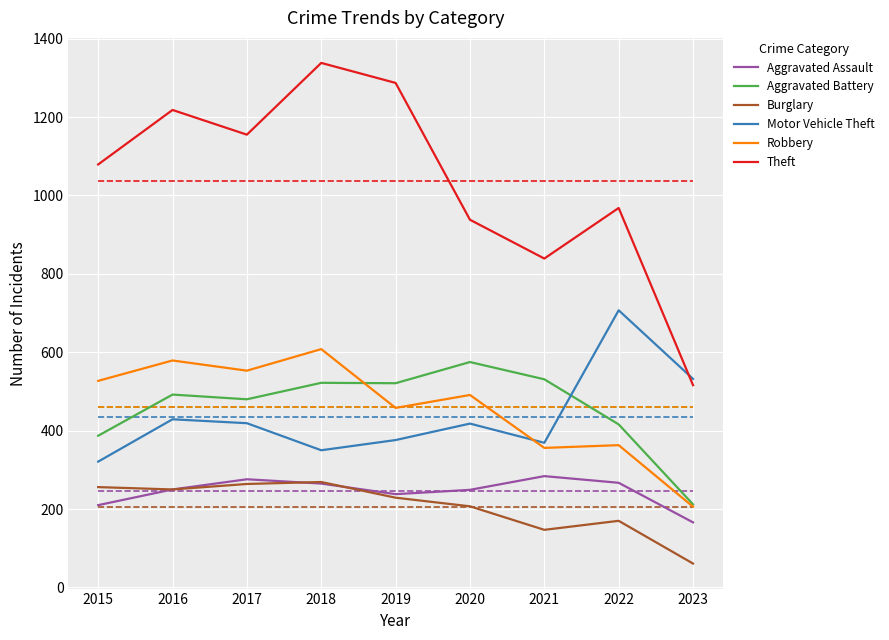

Which series changed the most between 2016 and 2017?

Theft